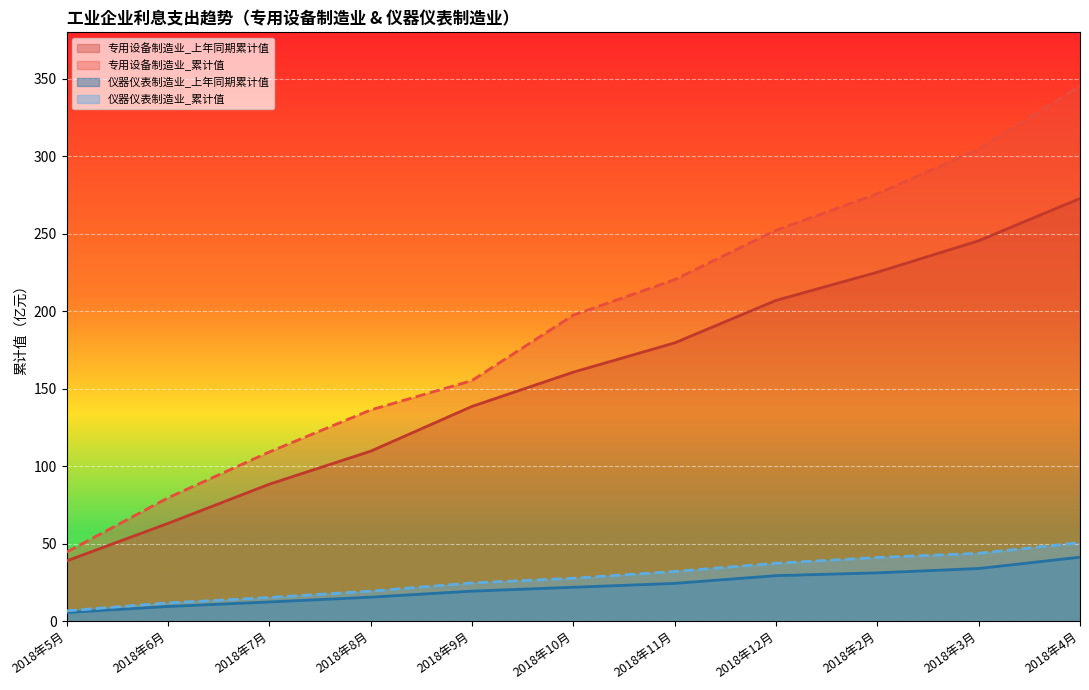

At which category does the chart reach its minimum across all series?

2018年5月